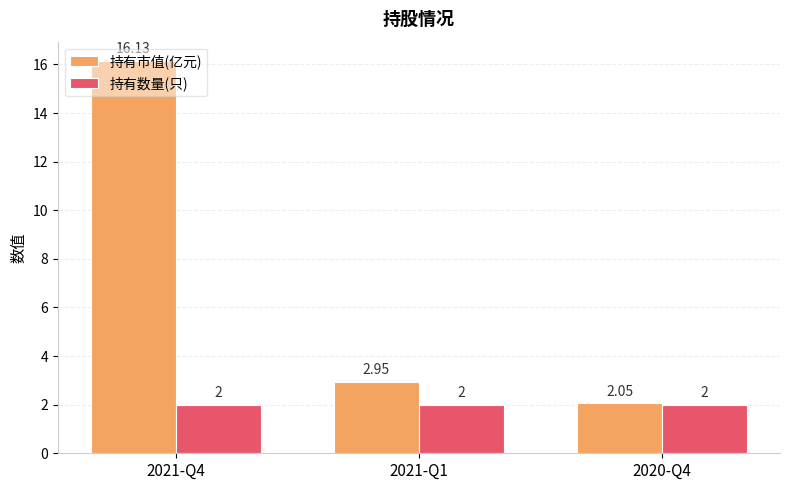

Which series has the widest spread of values?

持有市值(亿元)